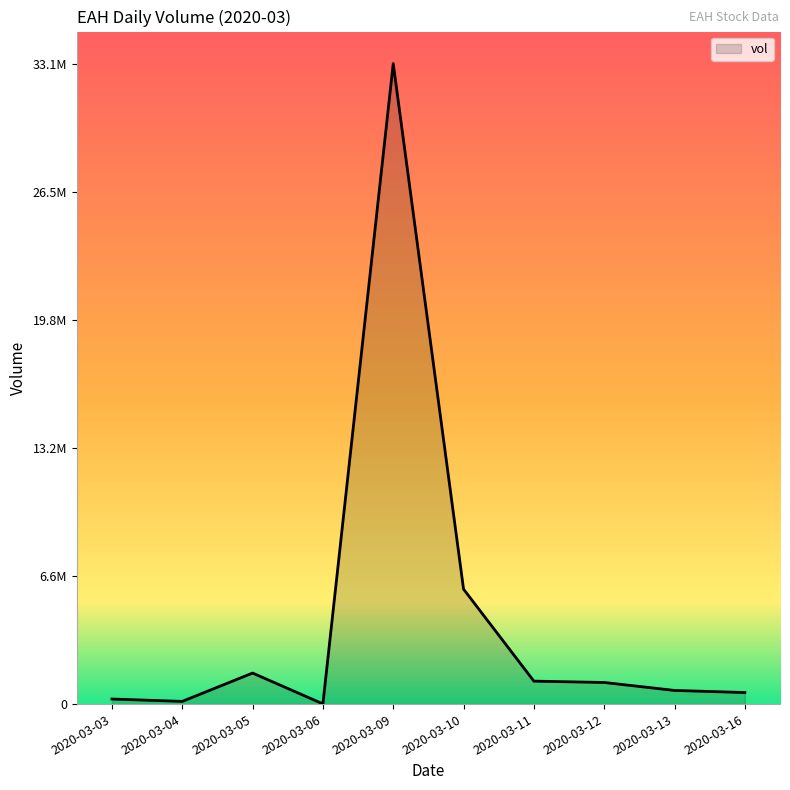

What is the sum of all values?

44711800